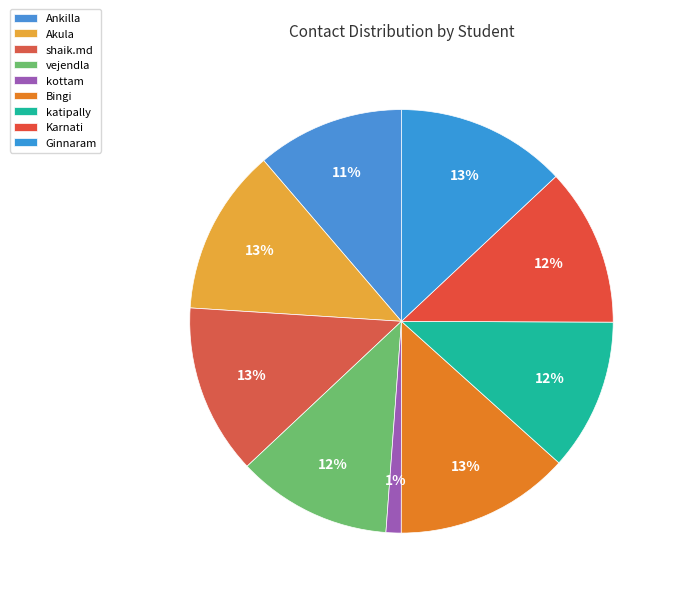

Is it true that Ginnaram is 23% of the pie?

False